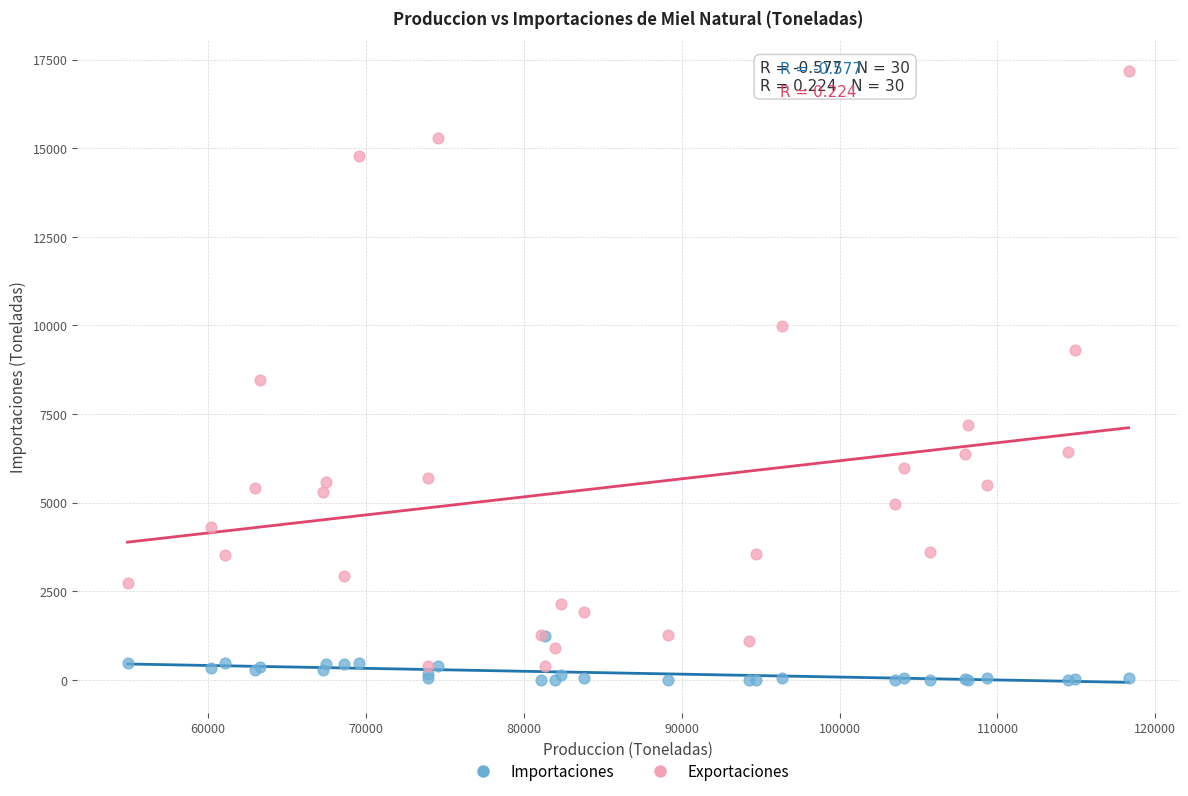

In the Exportaciones series, what Y value is closest to 8787?

8457.0